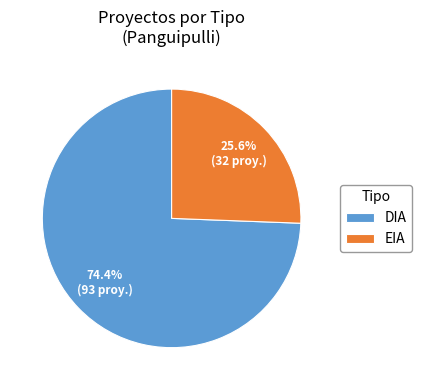

Rank the categories by value from highest to lowest.

DIA, EIA